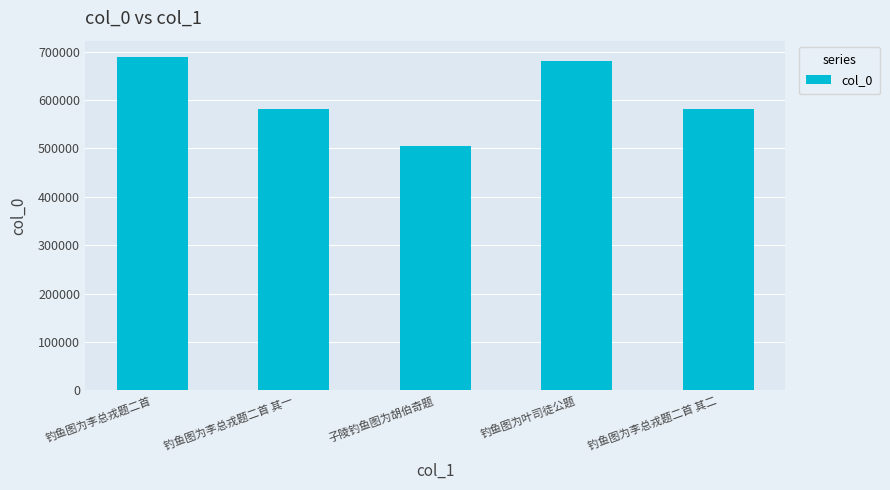

How many values are below 580682?

2